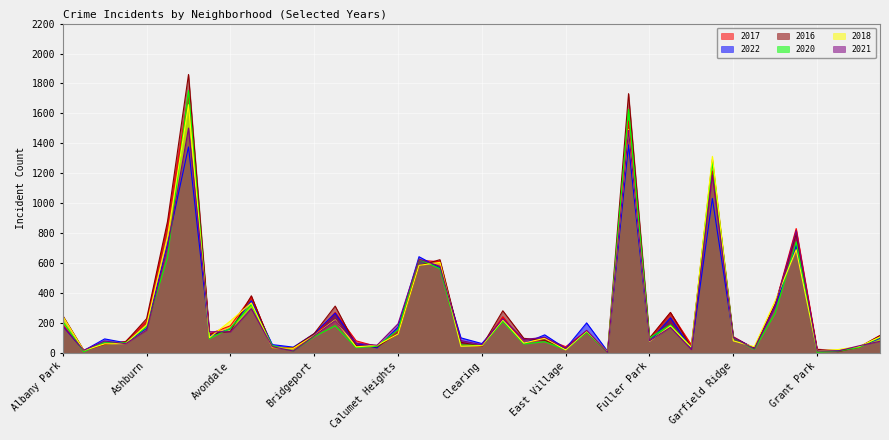

Which label corresponds to the largest value in the chart?

Austin